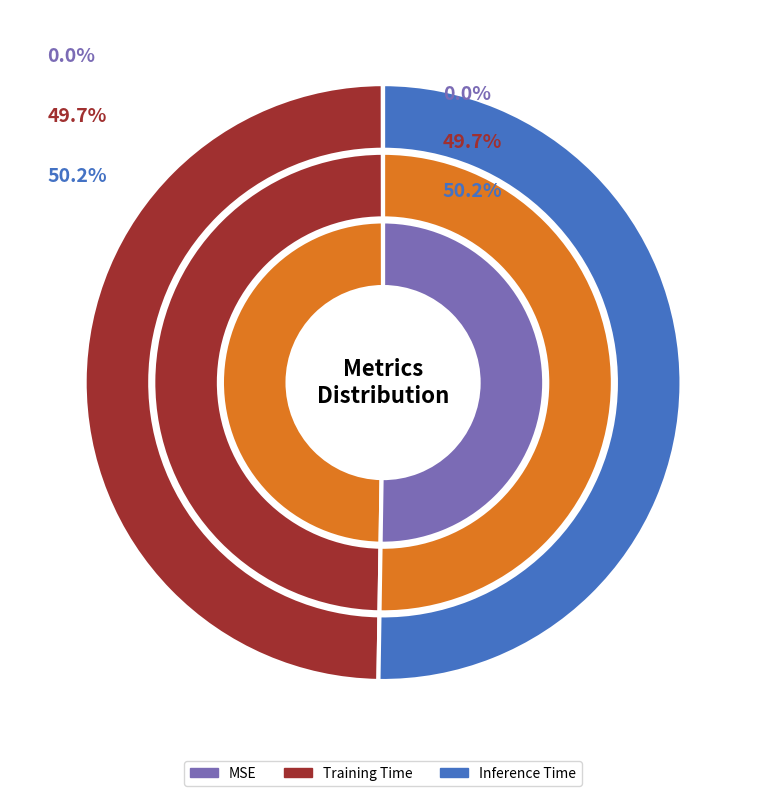

Which has a higher value, Training Time or MSE?

Training Time